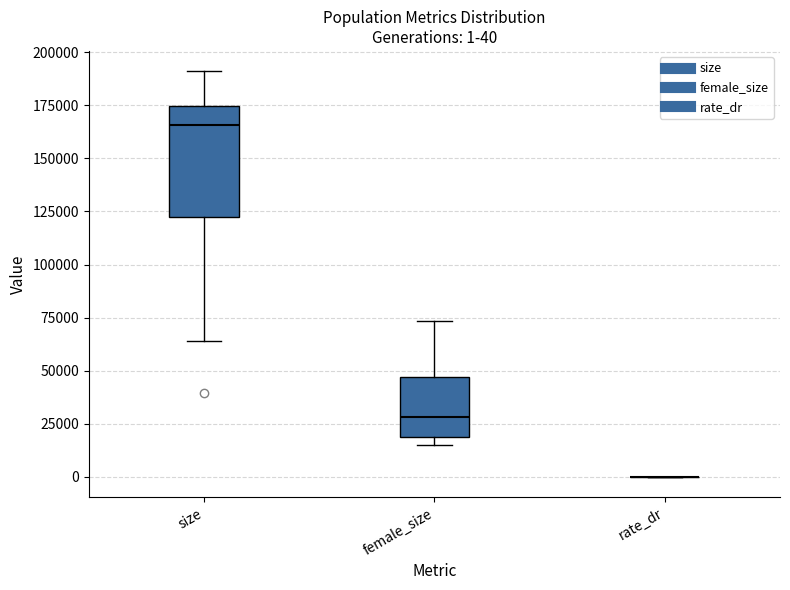

Which box is the tallest, from its lower edge to its upper edge?

size